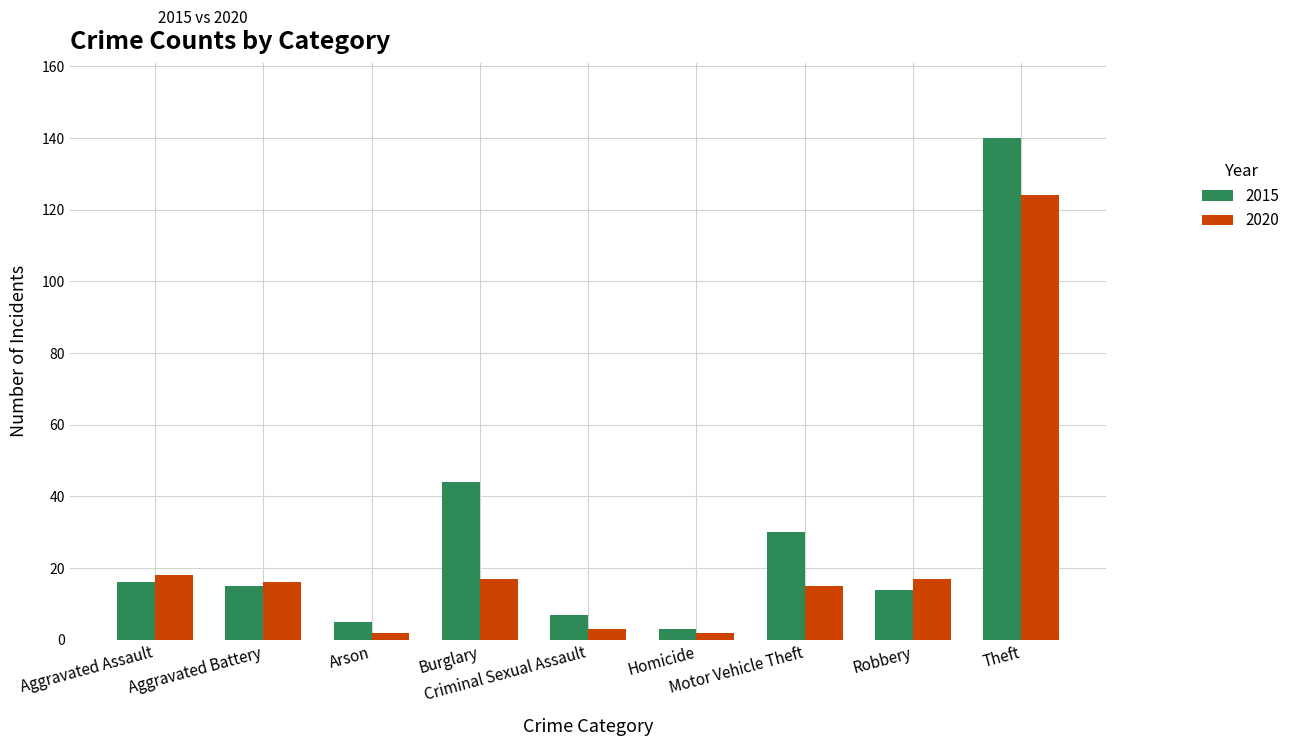

What is the value of the 2015 bar at the 7th from the left?

30